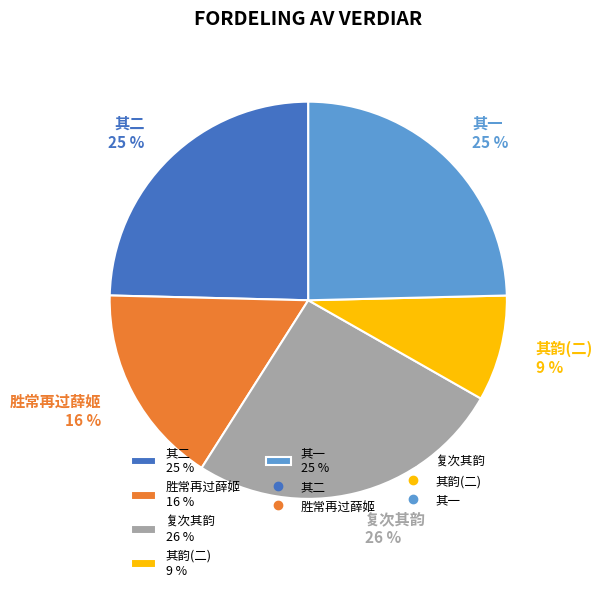

Is there any slice that represents more than half of the pie?

No